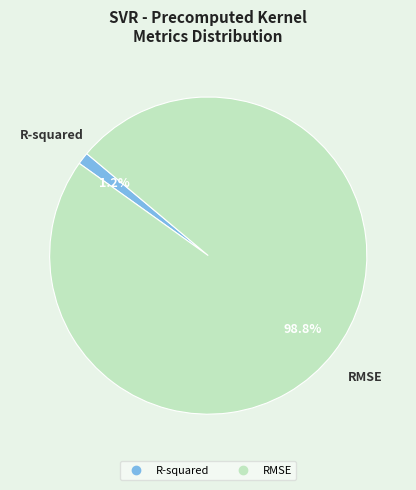

Combined, what portion of the pie is RMSE and R-squared?

100.0%